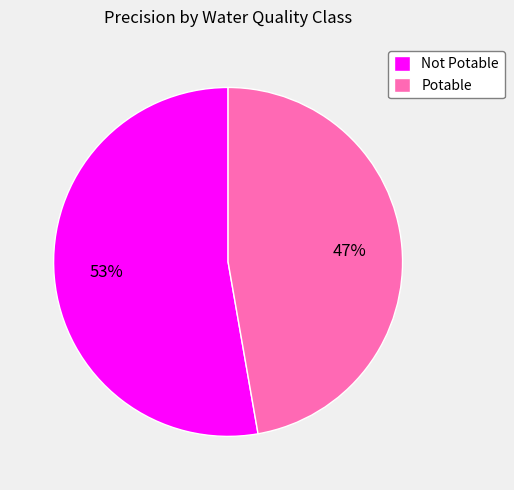

How many segments does this pie chart have?

2